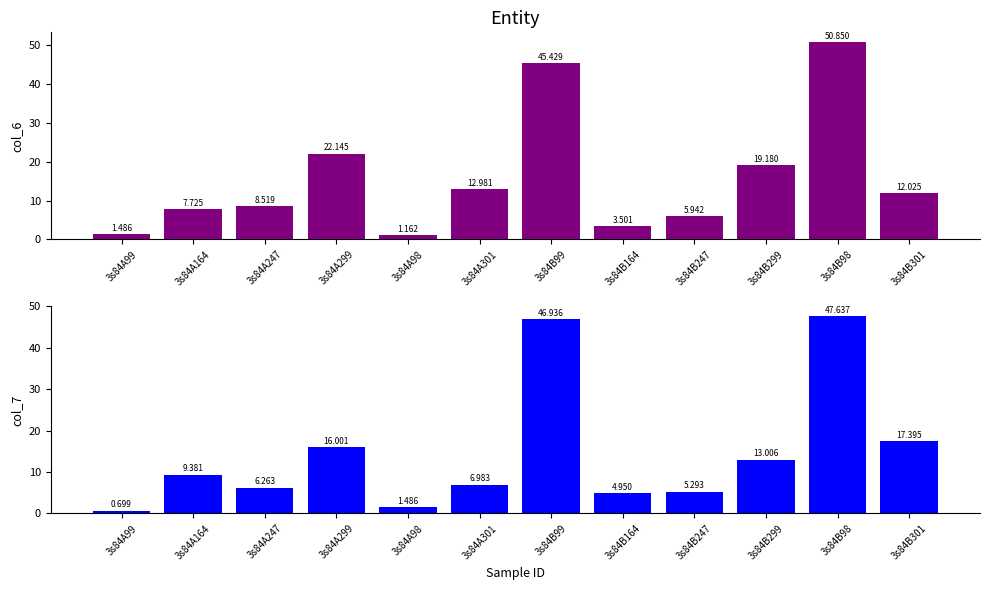

True or false: col_6 has a value of 22.1 at 3s84A299.

True